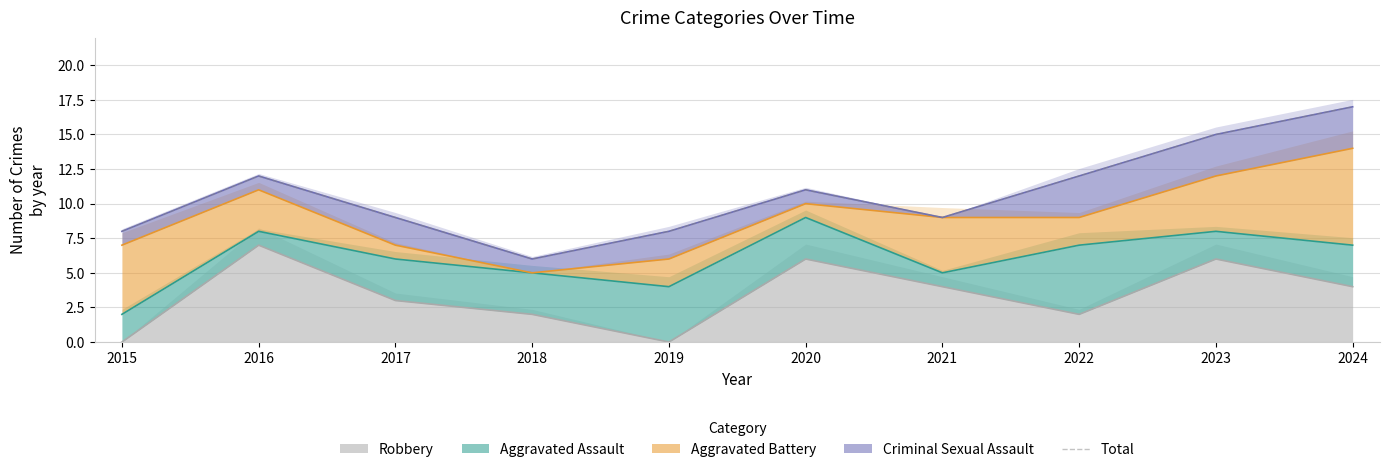

How many interior local peaks (higher than both neighbors) does the data have?

2